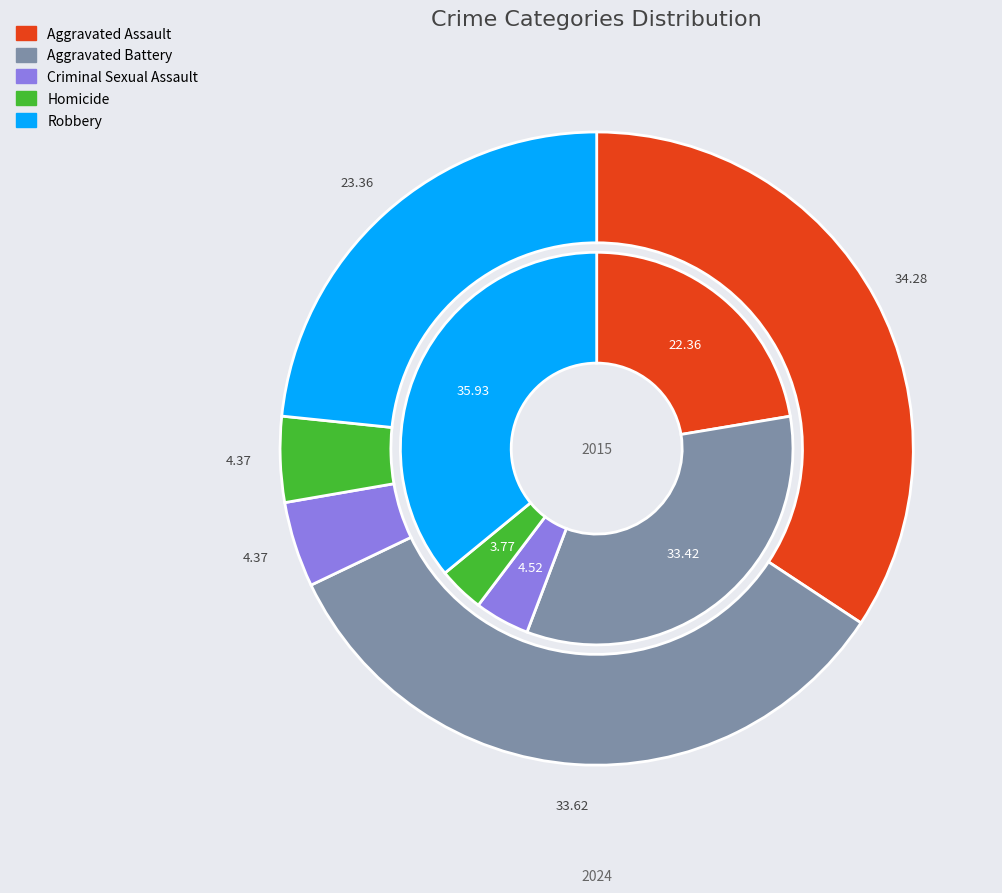

What is the largest slice in the pie chart?

Aggravated Assault